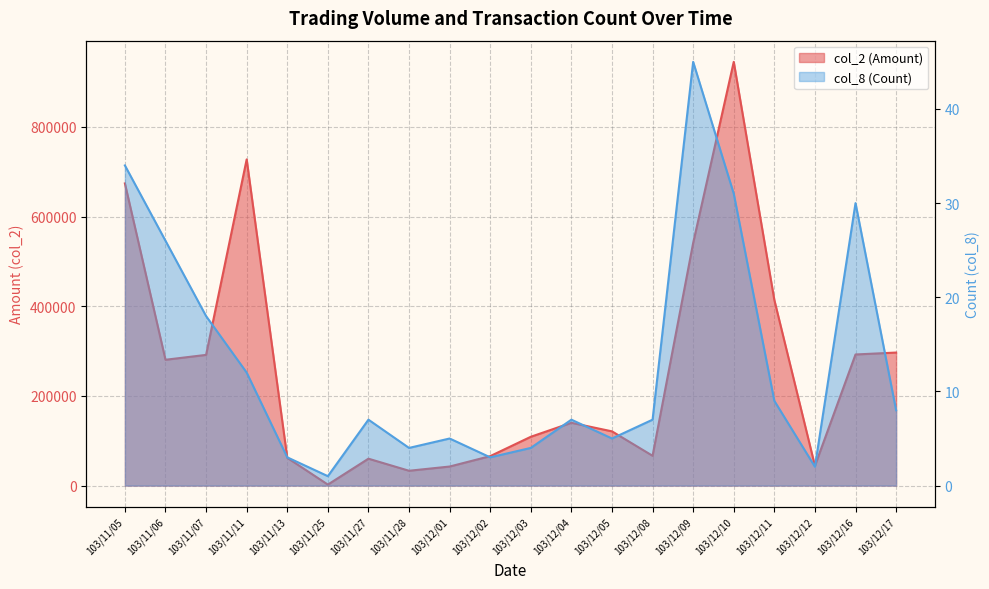

In col_8 (Count), how many points are lower than both neighbors (excluding endpoints)?

5